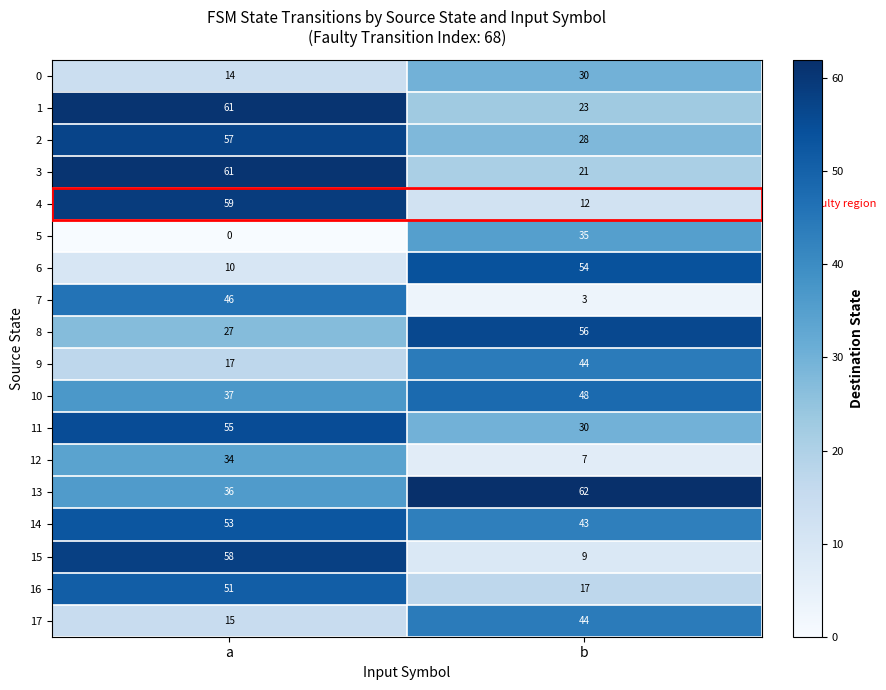

At which category does the chart reach its peak across all series?

b